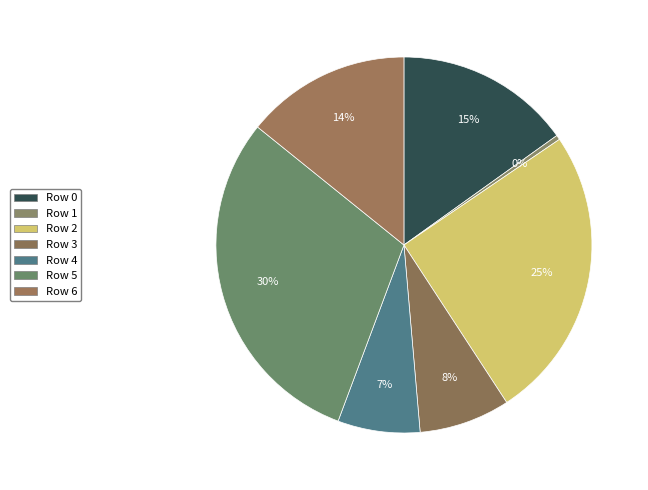

Count the number of slices in the pie.

7